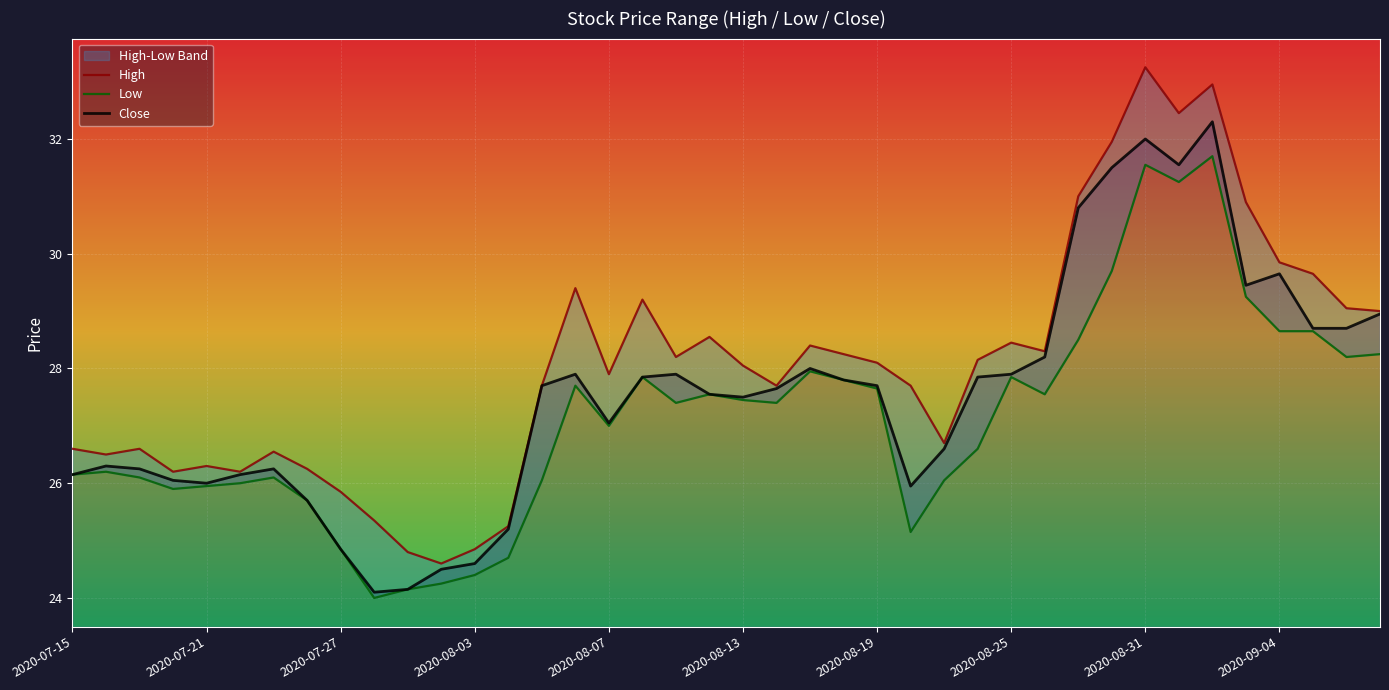

What is the maximum value for Close?

32.3